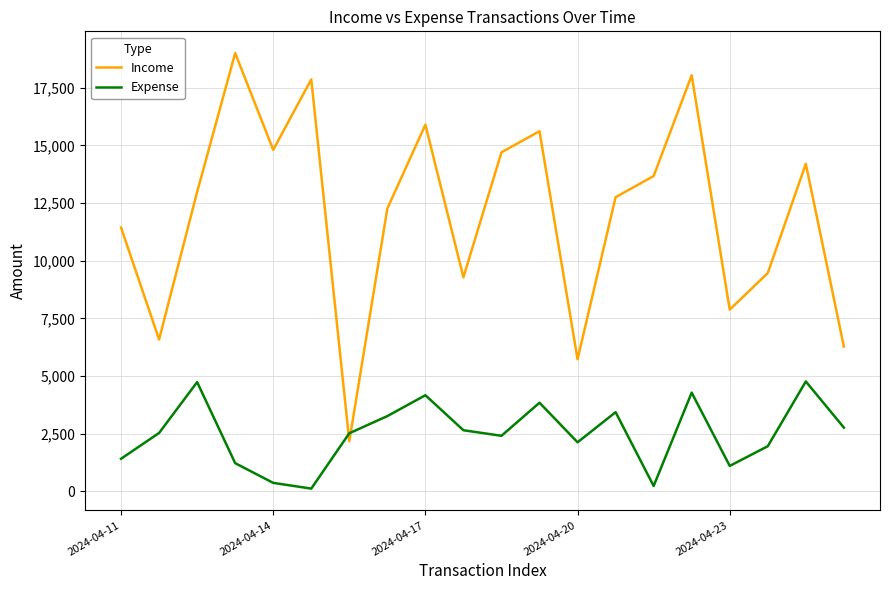

How many values in the Expense series are below 2533?

10